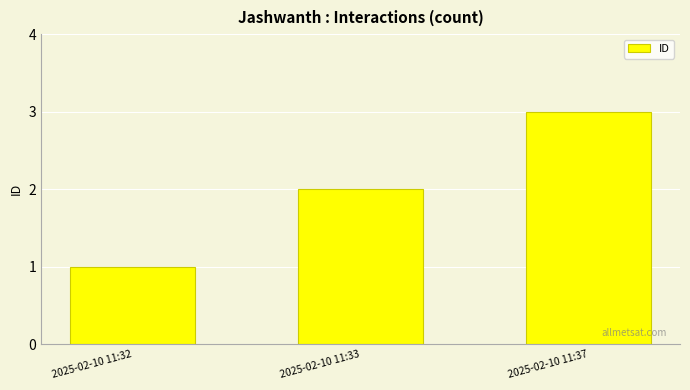

Reading left to right, transcribe all the data shown in this chart.

2025-02-10 11:32=1	2025-02-10 11:33=2	2025-02-10 11:37=3